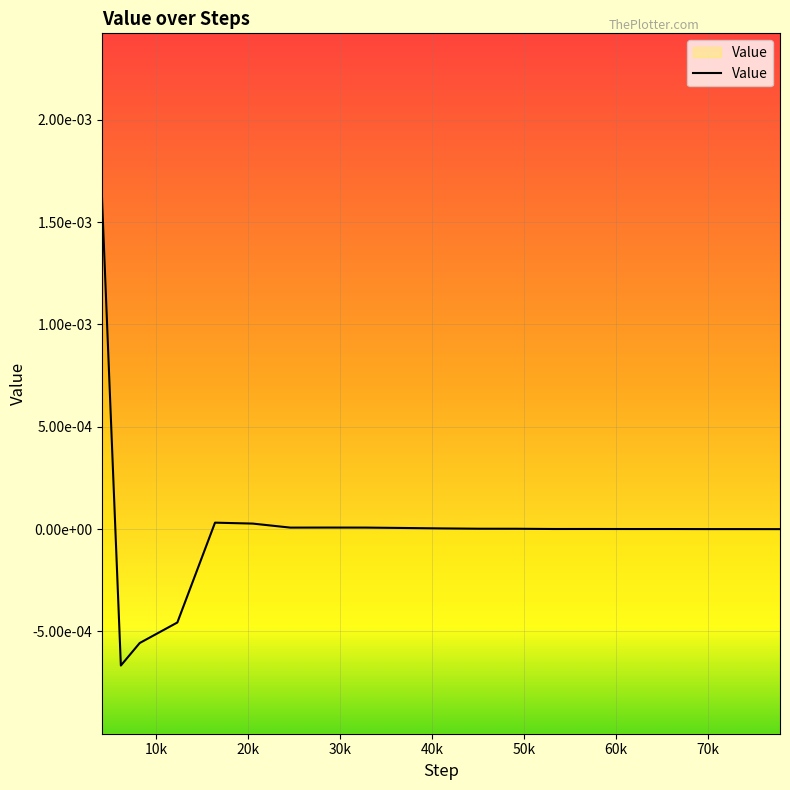

Count the number of categories in the chart.

20